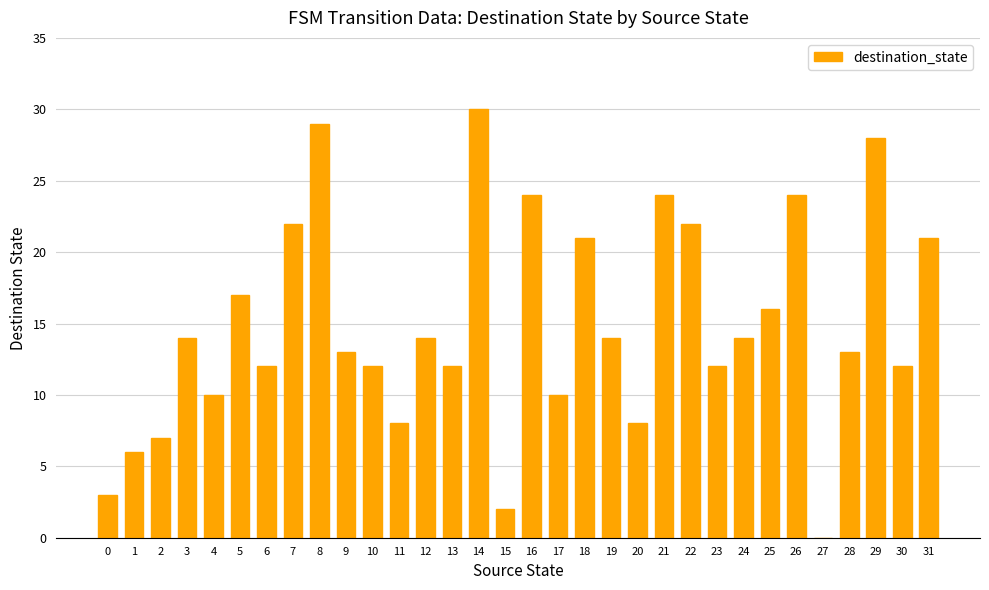

What is the change in value from 0 to 4?

+7